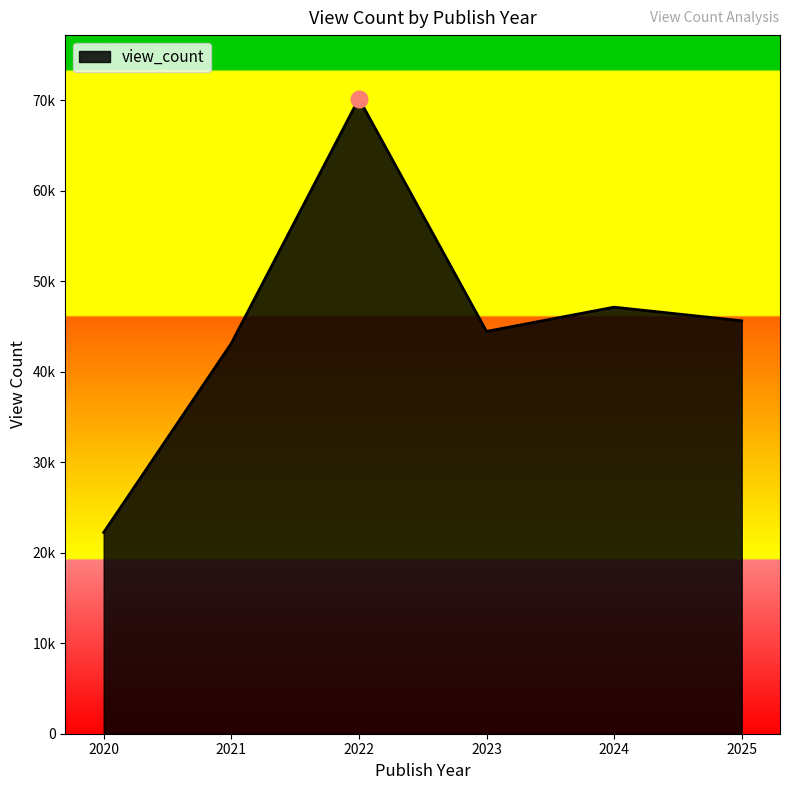

Does the chart display data point markers on the line(s)?

No